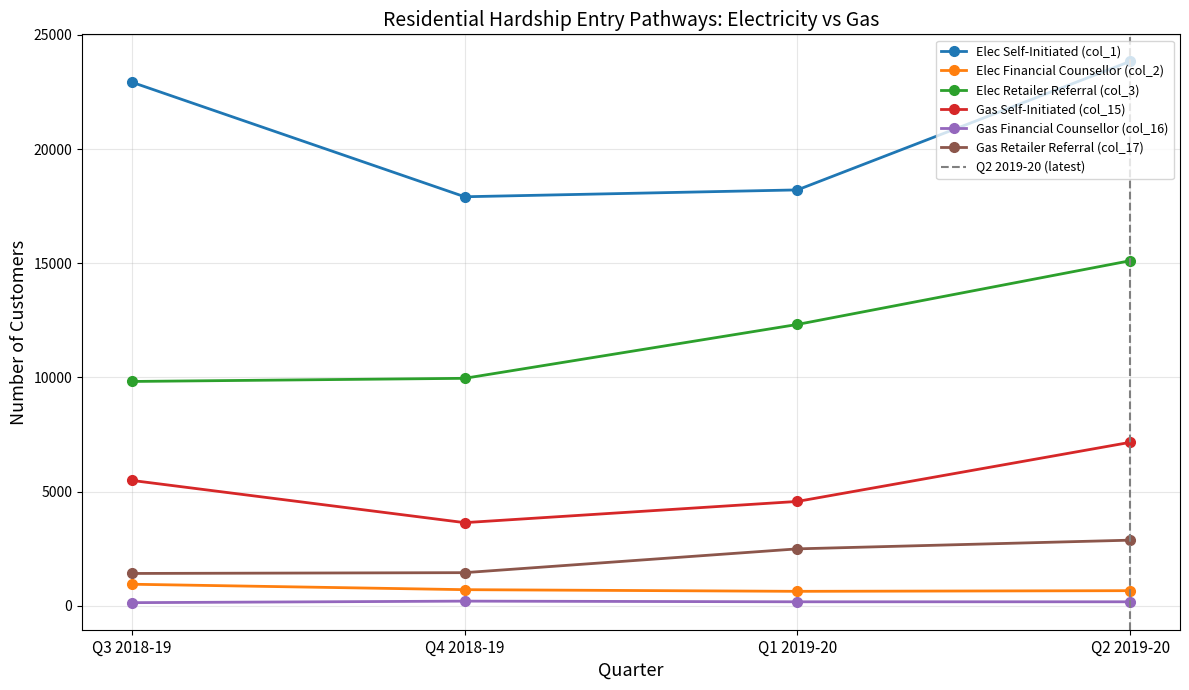

Between Q1 2019-20 and Q2 2019-20, which series saw the biggest shift?

Elec Self-Initiated (col_1)